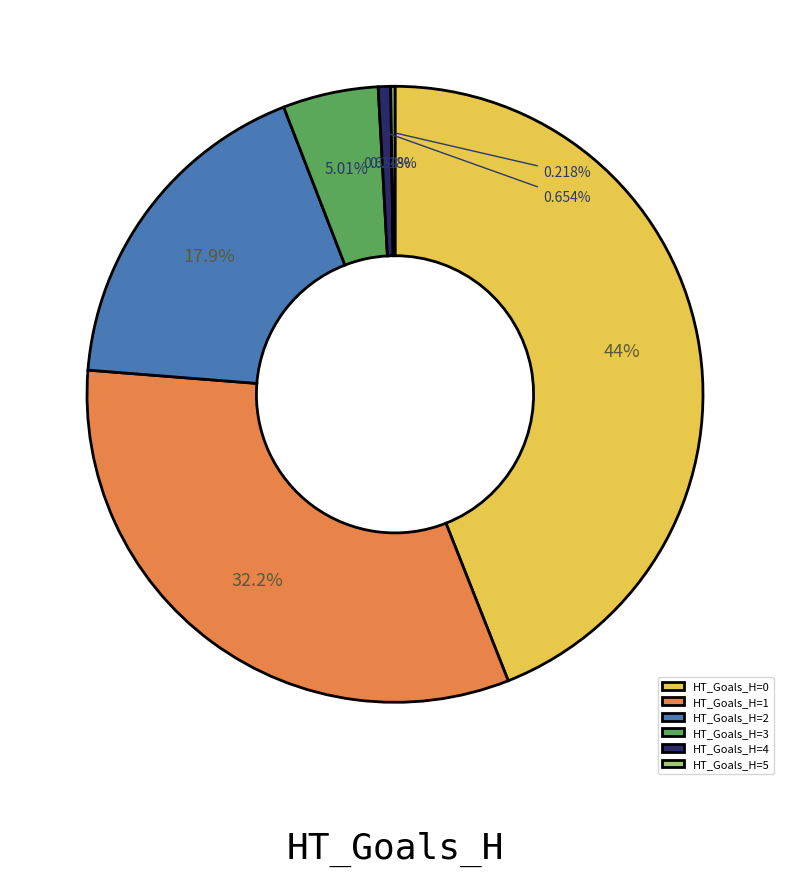

Is there any slice that represents more than half of the pie?

No